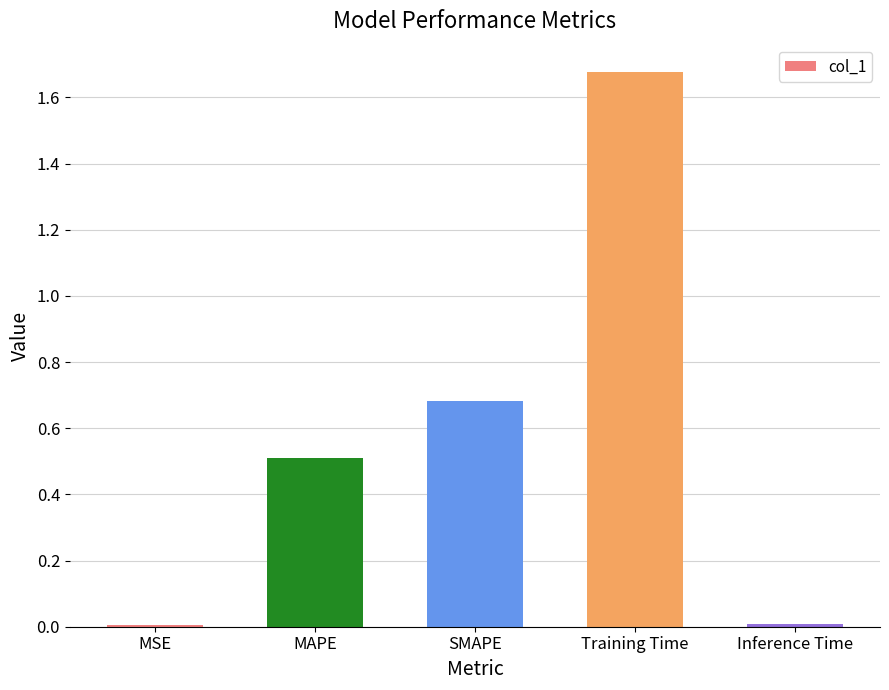

Between Training Time and Inference Time, which is larger?

Training Time